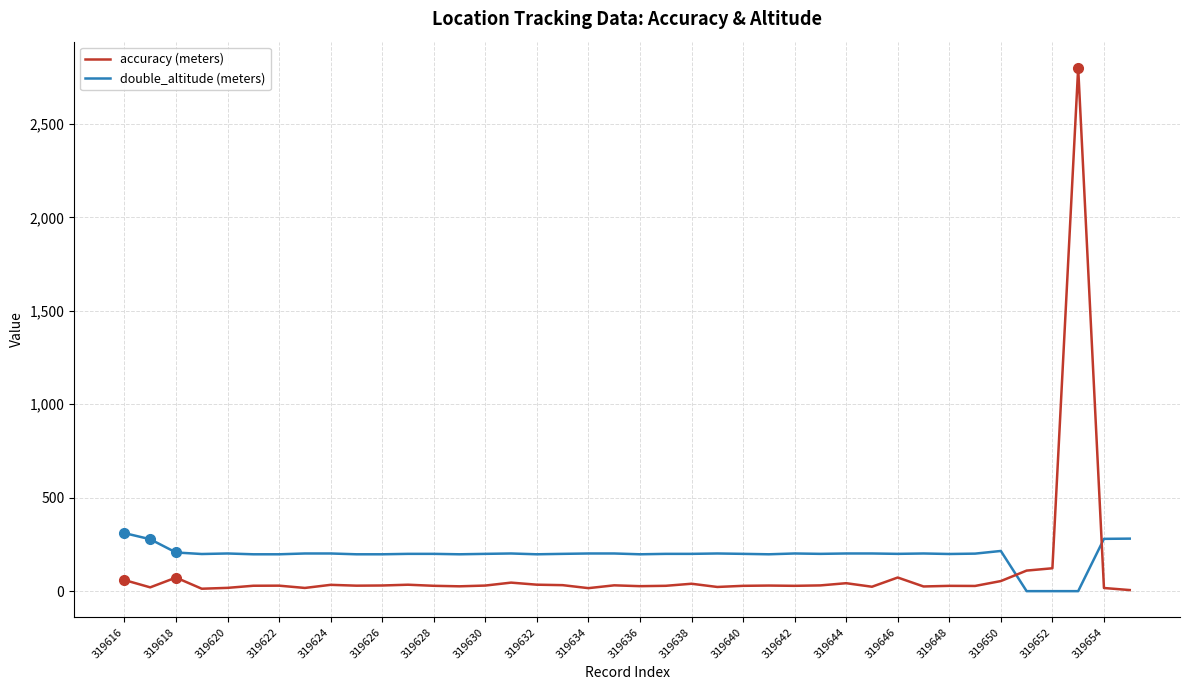

List the series in order of their peak value, highest first.

accuracy (meters), double_altitude (meters)